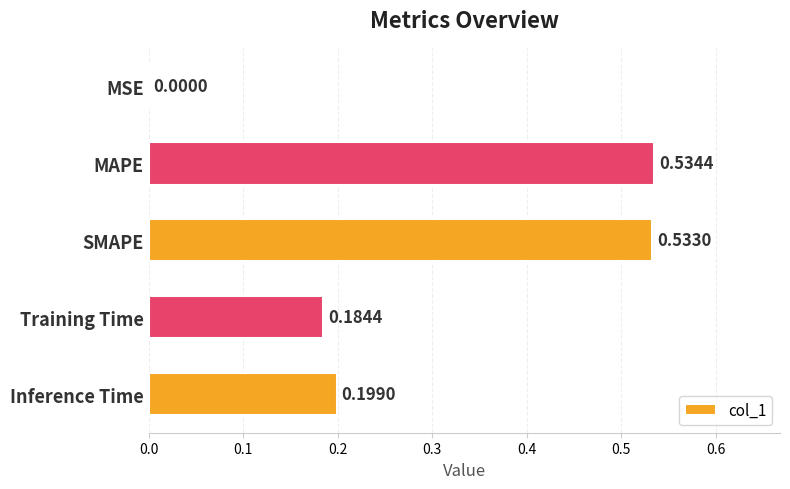

Which label corresponds to the largest value in the chart?

MAPE